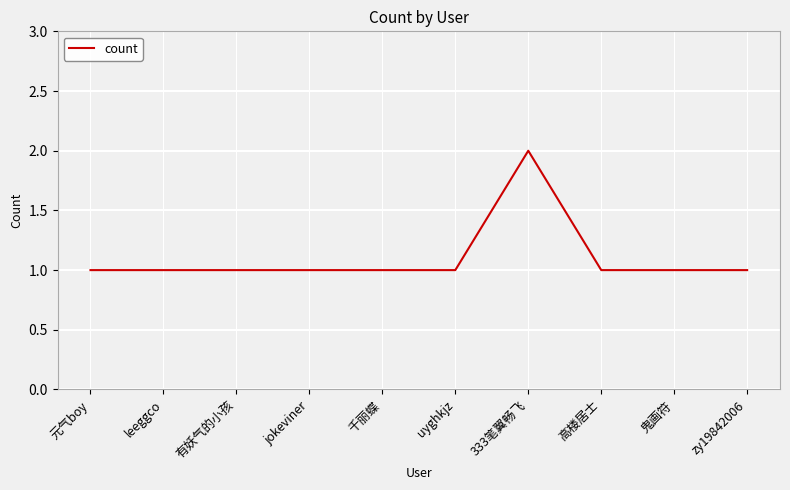

What is the sum of all values?

11